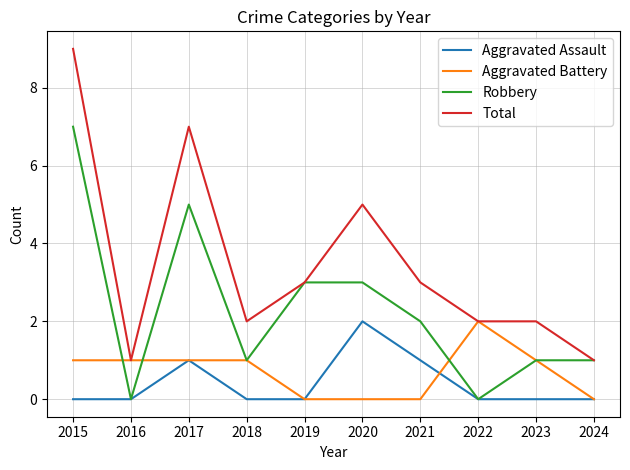

At how many categories does at least one series exceed 8?

1